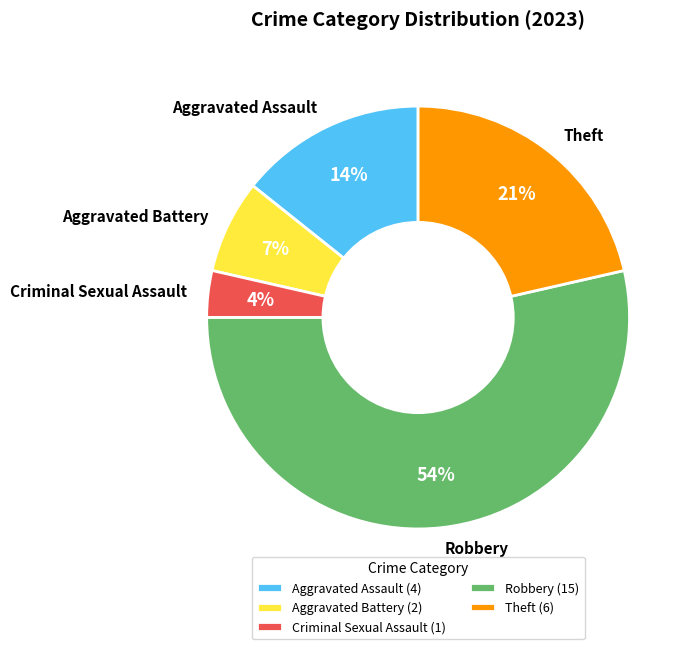

Approximately how many times larger is the value at Aggravated Assault compared to Aggravated Battery?

2.0